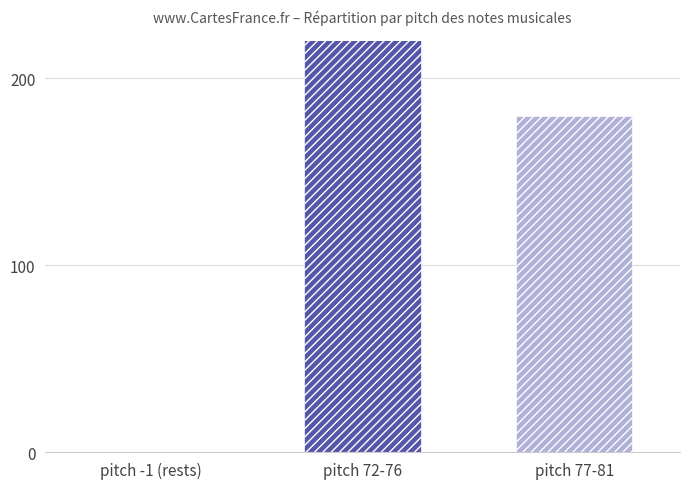

Is it true that the value at pitch -1 (rests) is 75?

False